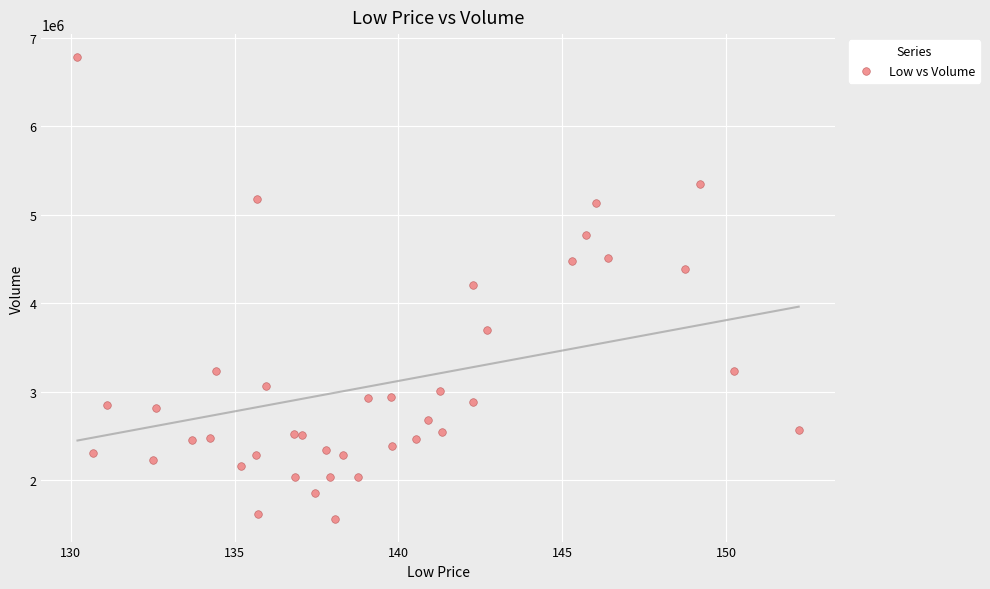

What is the range of Y values (max minus min)?

5219000